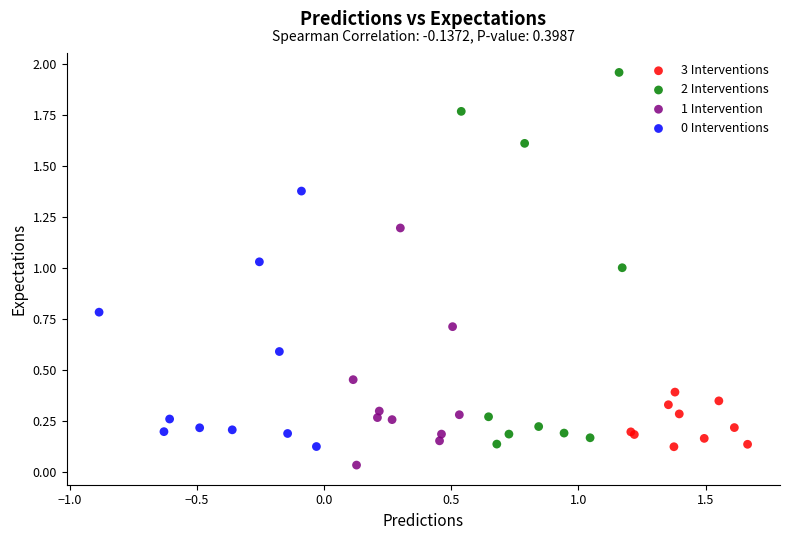

Which series reaches the minimum Y coordinate?

1 Intervention